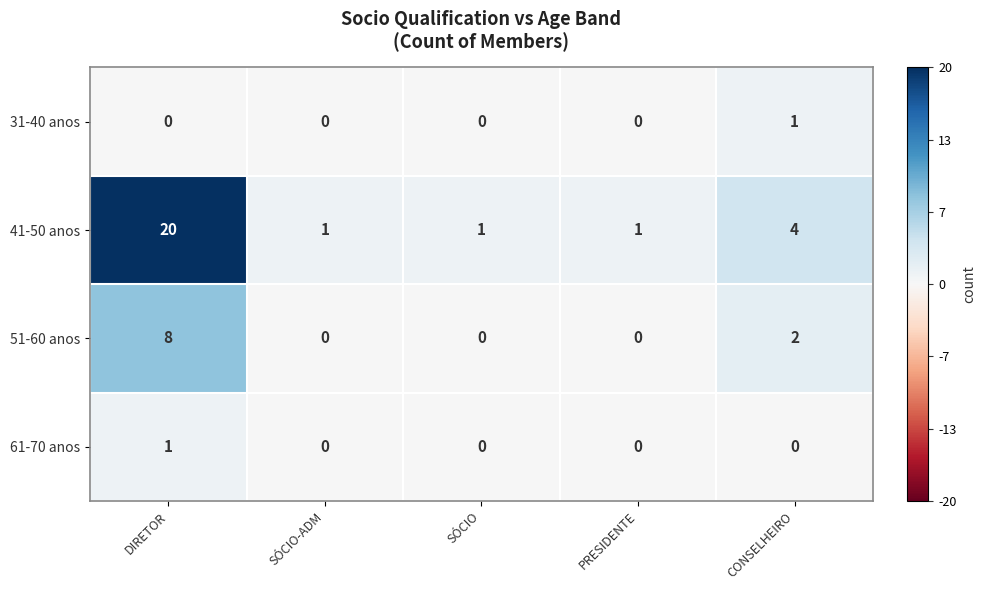

At which label is 51-60 anos closest to 4?

CONSELHEIRO